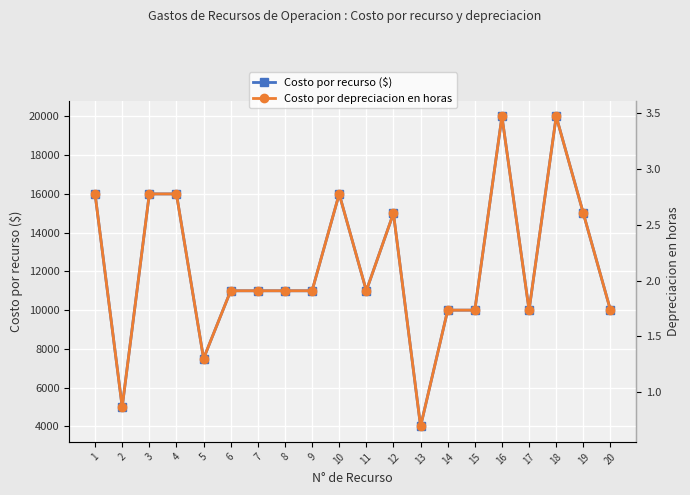

Is it true that Costo por depreciacion en horas equals 1.0 at 20?

False